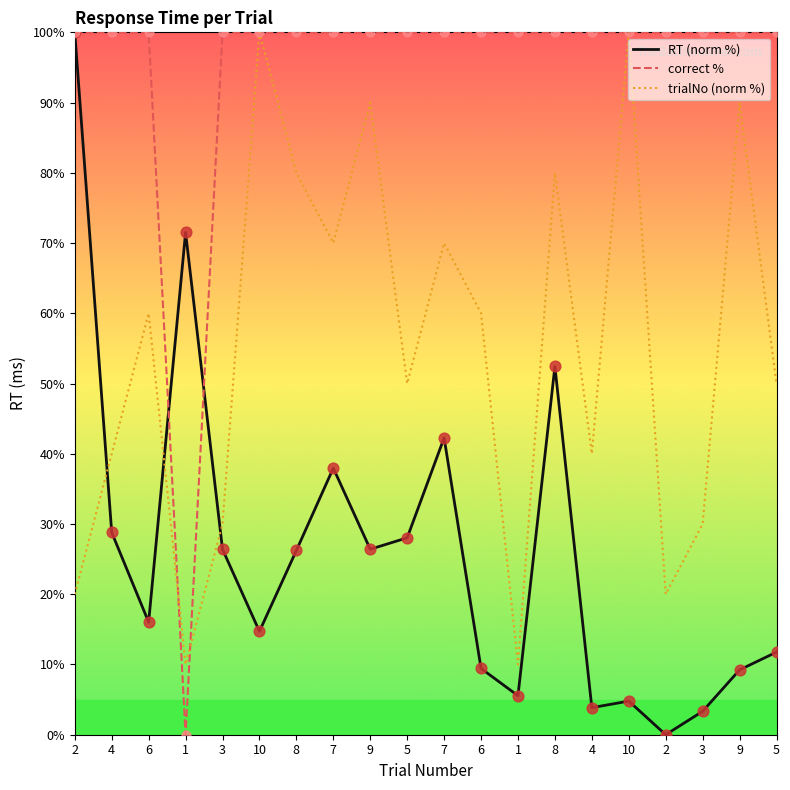

What is the total value across all series at 10?

214.7